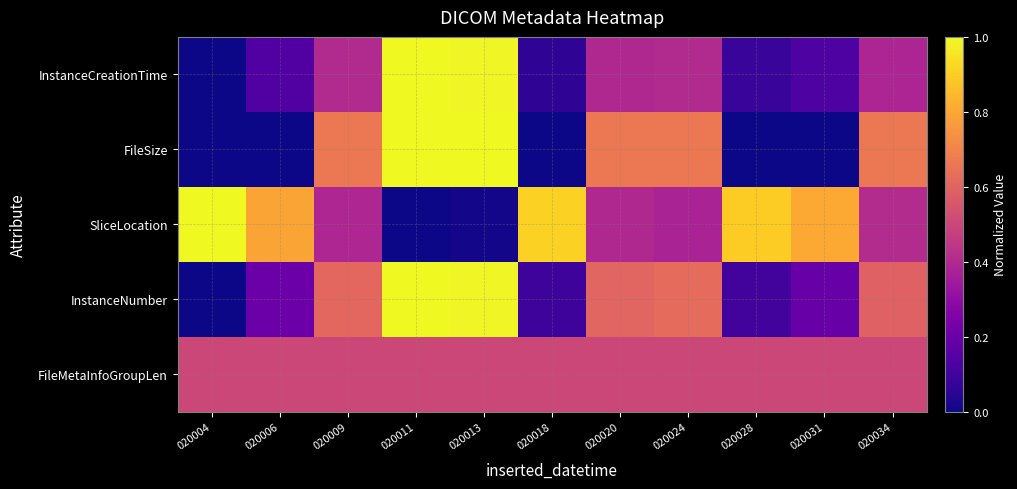

Count the number of data series in this chart.

5